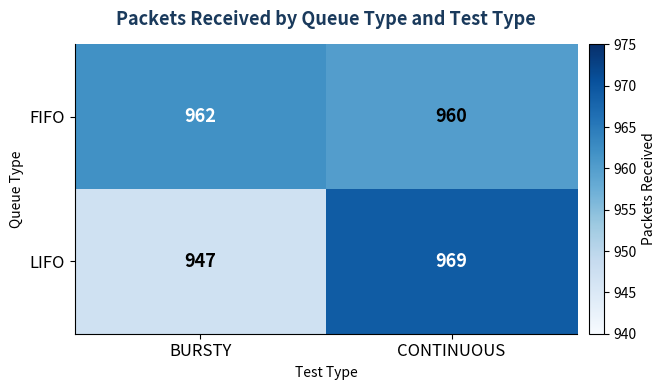

Between BURSTY and CONTINUOUS, which series saw the biggest shift?

LIFO